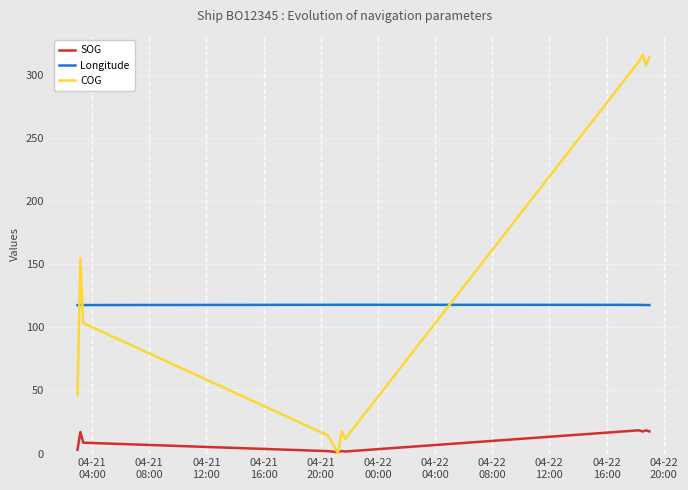

What is the highest value of the COG series?

315.7